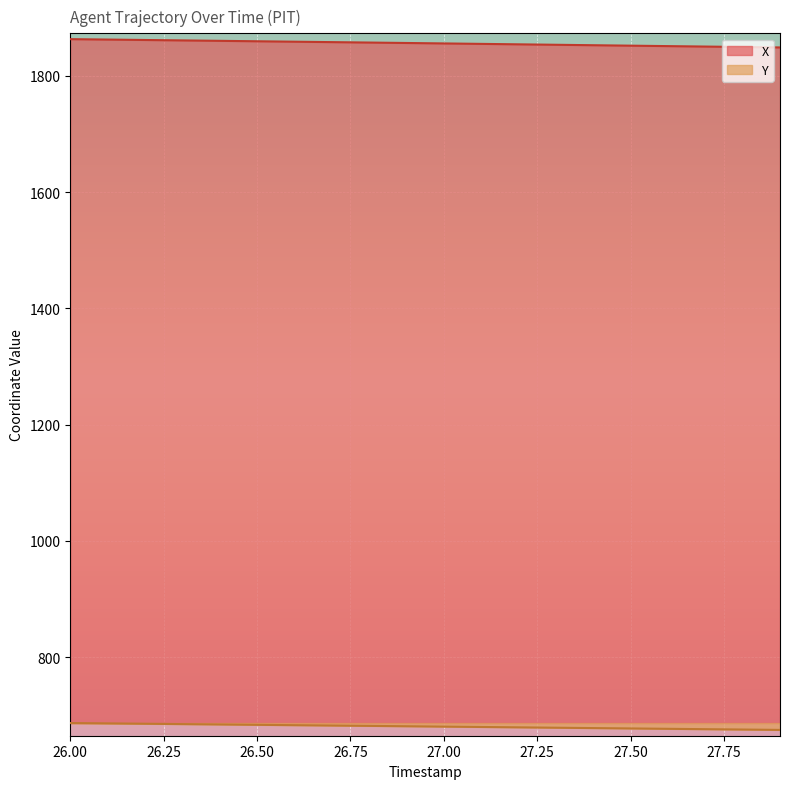

How many data points in Y are less than 681?

10